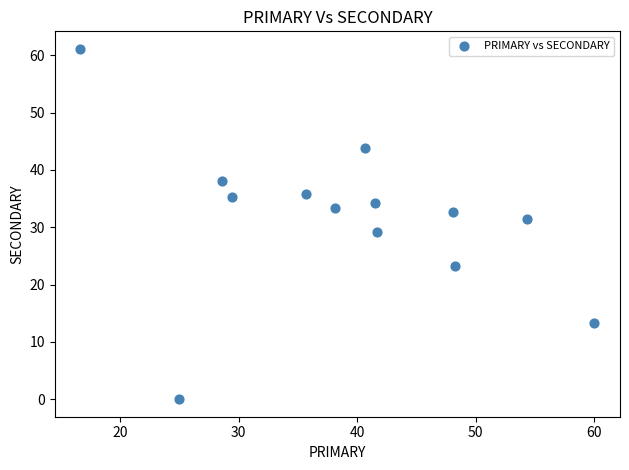

What is the range of Y values (max minus min)?

61.1